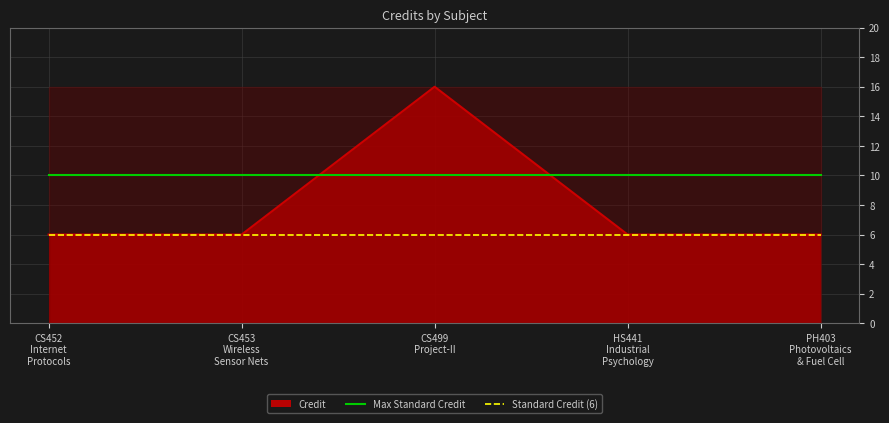

True or false: Max Standard Credit has more than 1 points higher than both neighbors.

False